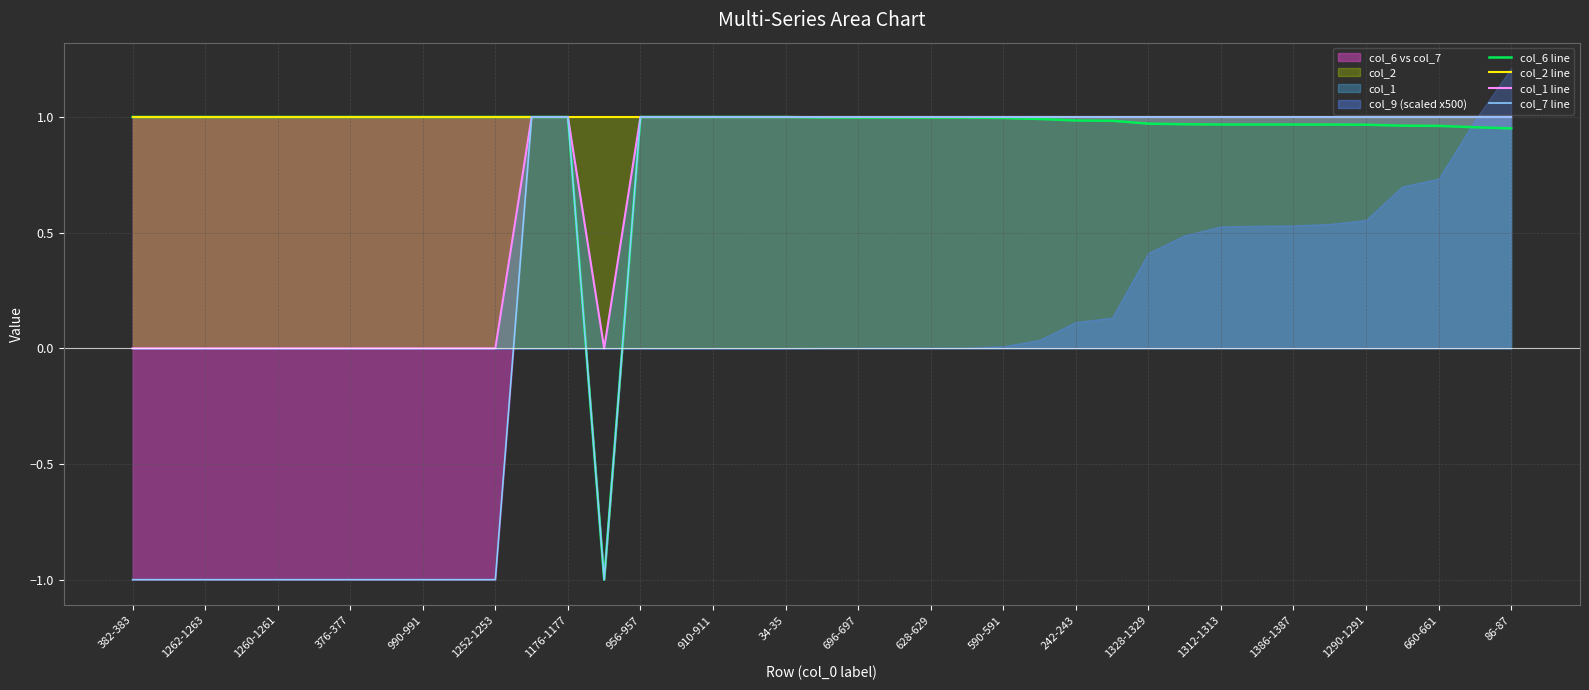

Reading left to right, what are all the values shown in this chart?

col_6 line: 1.0	1.0	1.0	1.0	1.0	1.0	1.0	1.0	1.0	1.0	1.0	1.0	1.0	-1.0	1.0	1.0	1.0	1.0	1.0	1.0	1.0	1.0	1.0	1.0	1.0	1.0	1.0	1.0	1.0	1.0	1.0	1.0	1.0	1.0	1.0	1.0	1.0	1.0	1.0
col_2 line: 1.0	1.0	1.0	1.0	1.0	1.0	1.0	1.0	1.0	1.0	1.0	1.0	1.0	1.0	1.0	1.0	1.0	1.0	1.0	1.0	1.0	1.0	1.0	1.0	1.0	1.0	1.0	1.0	1.0	1.0	1.0	1.0	1.0	1.0	1.0	1.0	1.0	1.0	1.0
col_1 line: 0.0	0.0	0.0	0.0	0.0	0.0	0.0	0.0	0.0	0.0	0.0	1.0	1.0	0.0	1.0	1.0	1.0	1.0	1.0	1.0	1.0	1.0	1.0	1.0	1.0	1.0	1.0	1.0	1.0	1.0	1.0	1.0	1.0	1.0	1.0	1.0	1.0	1.0	1.0
col_7 line: -1.0	-1.0	-1.0	-1.0	-1.0	-1.0	-1.0	-1.0	-1.0	-1.0	-1.0	1.0	1.0	-1.0	1.0	1.0	1.0	1.0	1.0	1.0	1.0	1.0	1.0	1.0	1.0	1.0	1.0	1.0	1.0	1.0	1.0	1.0	1.0	1.0	1.0	1.0	1.0	1.0	1.0